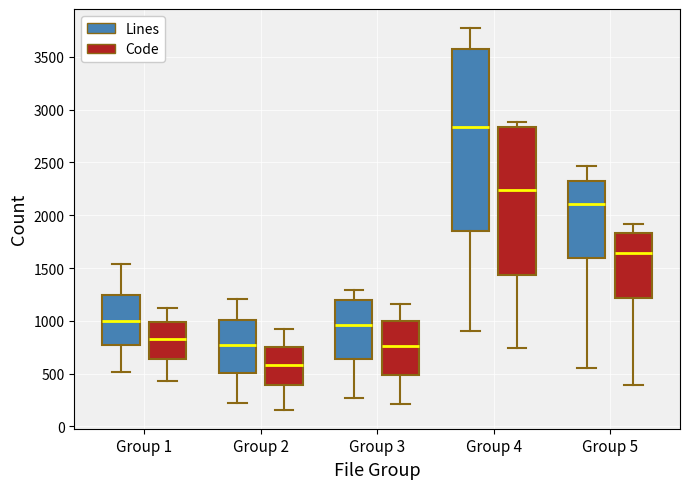

Comparing the boxes themselves (not the whiskers), which one is the tallest?

Group 4 (Lines)